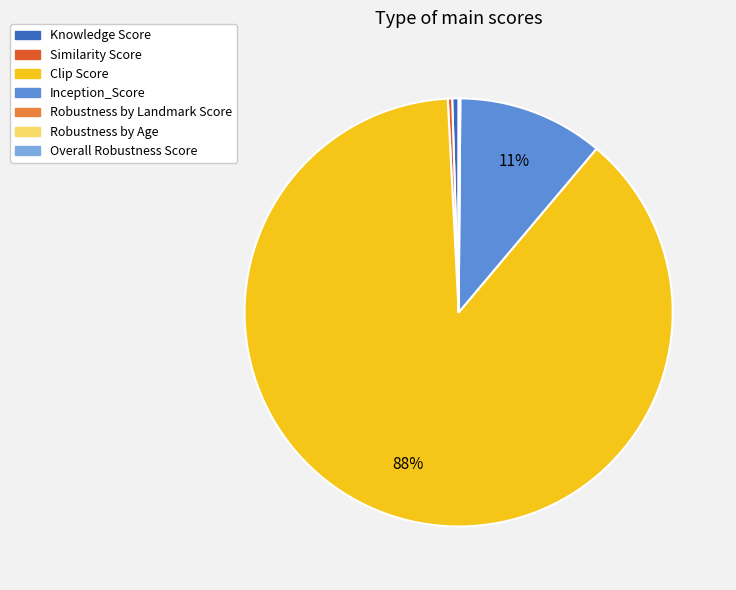

Is the sum of Knowledge Score and Similarity Score greater than half?

No